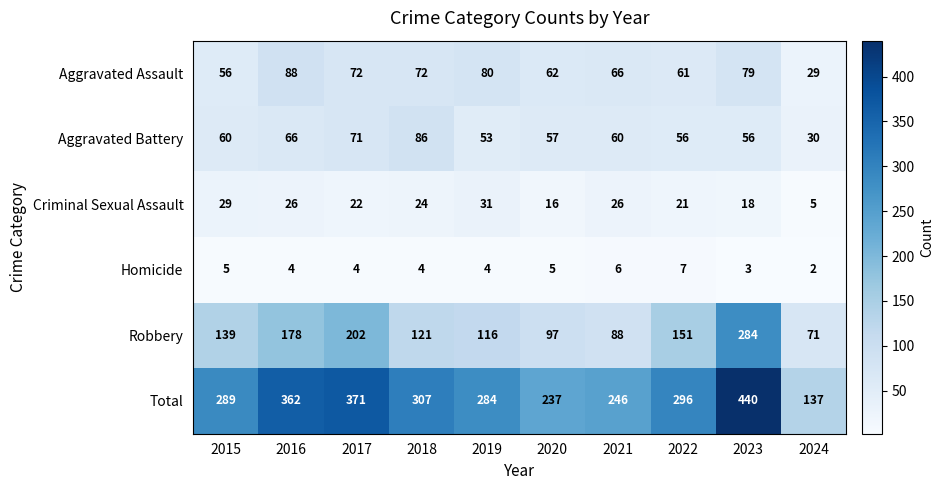

Which series has the largest total across all categories?

Total